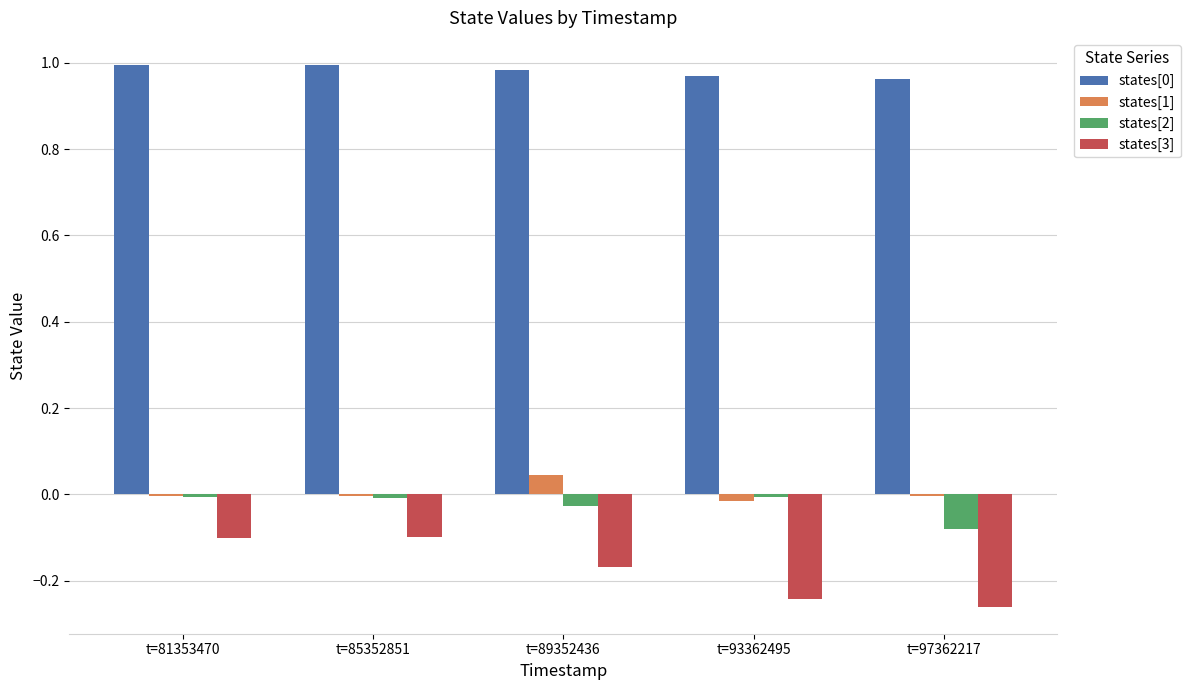

Is it true that states[0] equals 1.0 at t=93362495?

True